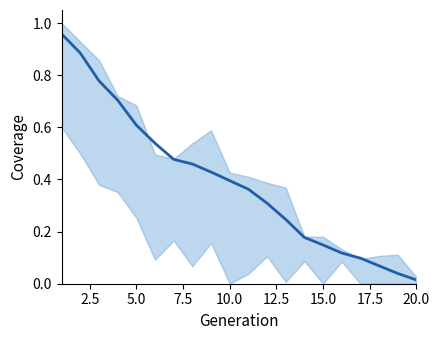

What is the greatest value displayed?

1.0